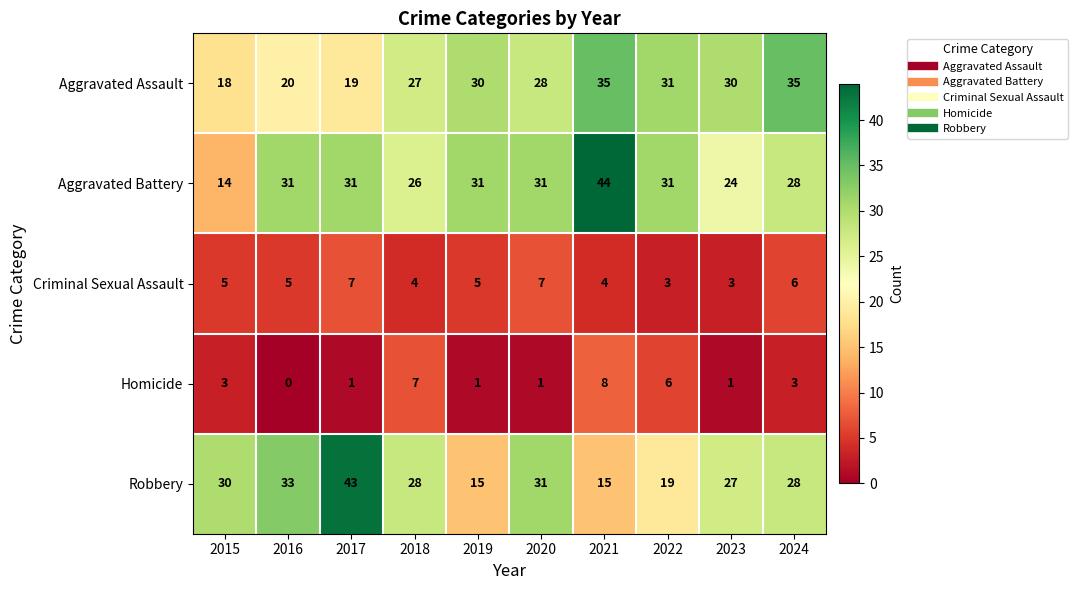

What is the sum of all Aggravated Battery values?

291